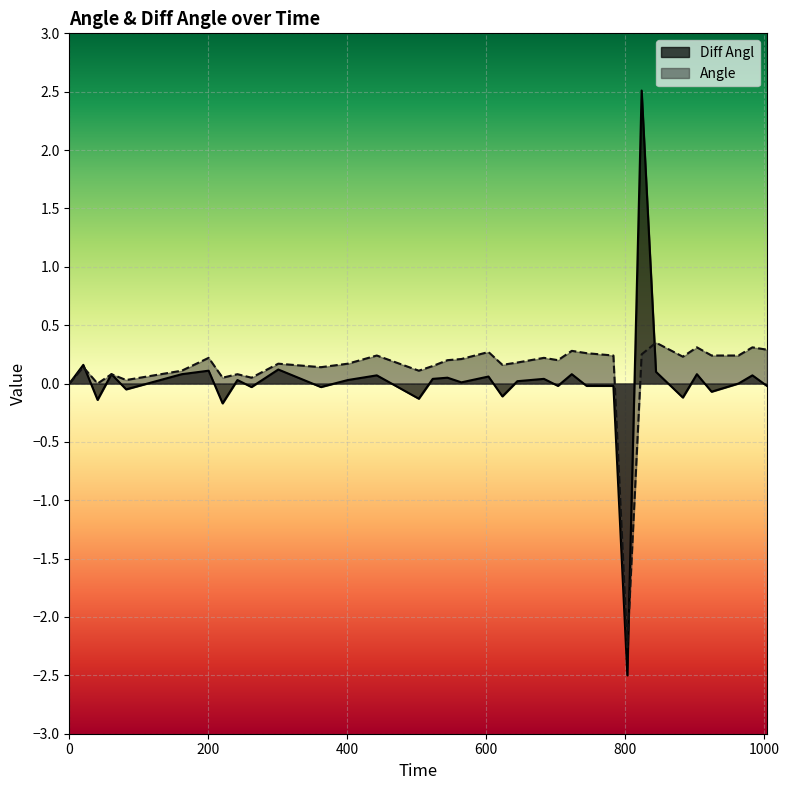

Rank the series at 0 from lowest to highest value.

Diff Angl, Angle